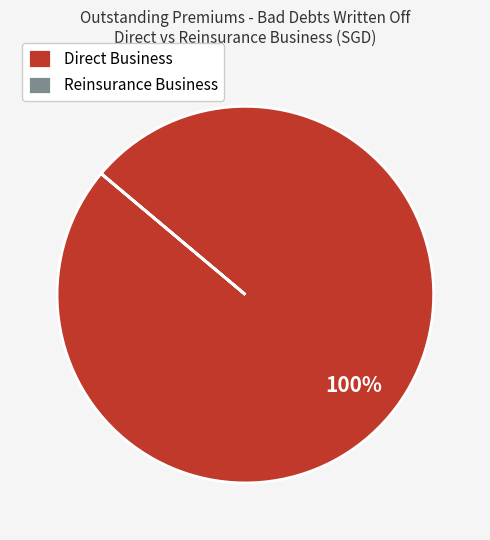

Which category has the biggest portion of the pie?

Direct Business